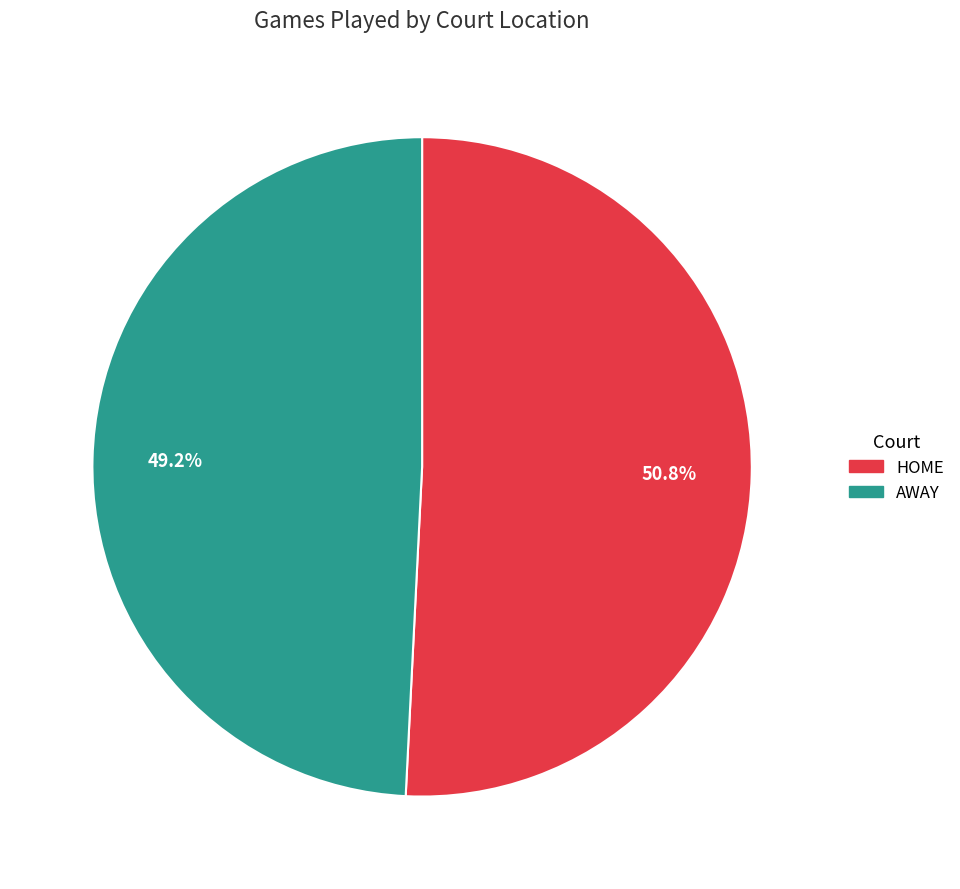

Is there a majority slice in this chart?

Yes